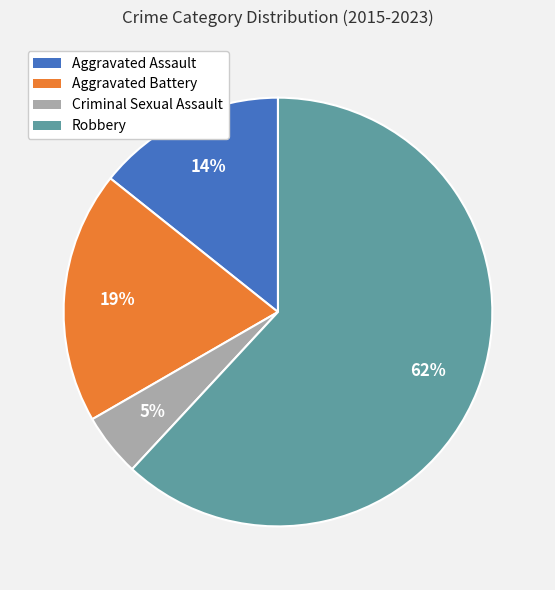

Combined, do Aggravated Battery and Criminal Sexual Assault account for over 50%?

No